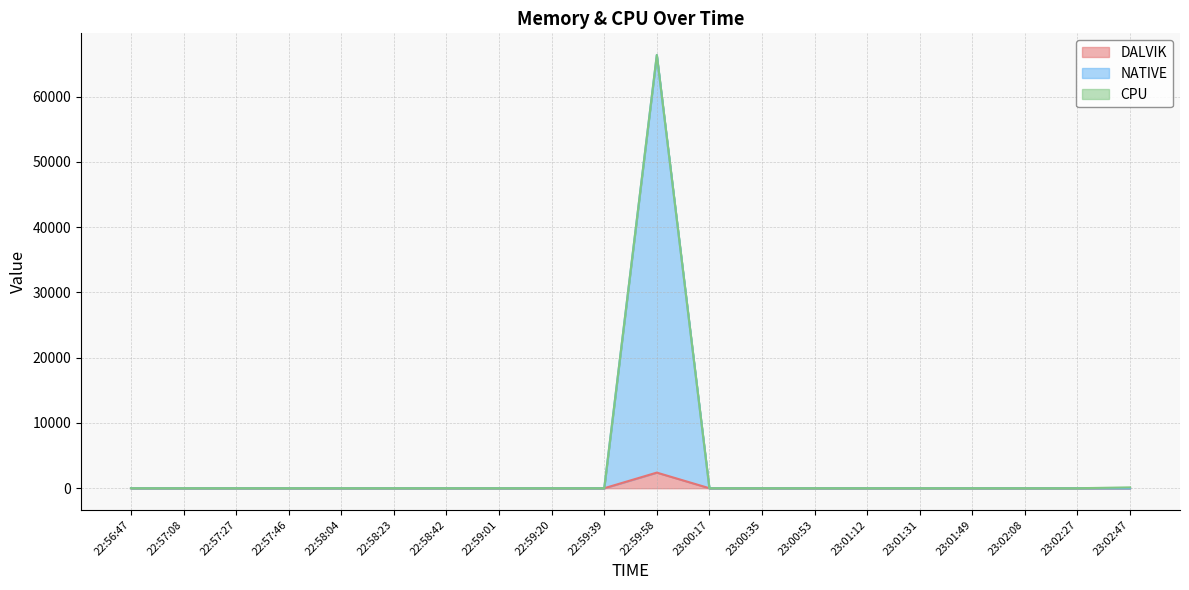

The DALVIK series shows 0 at 22:57:27. True or false?

True